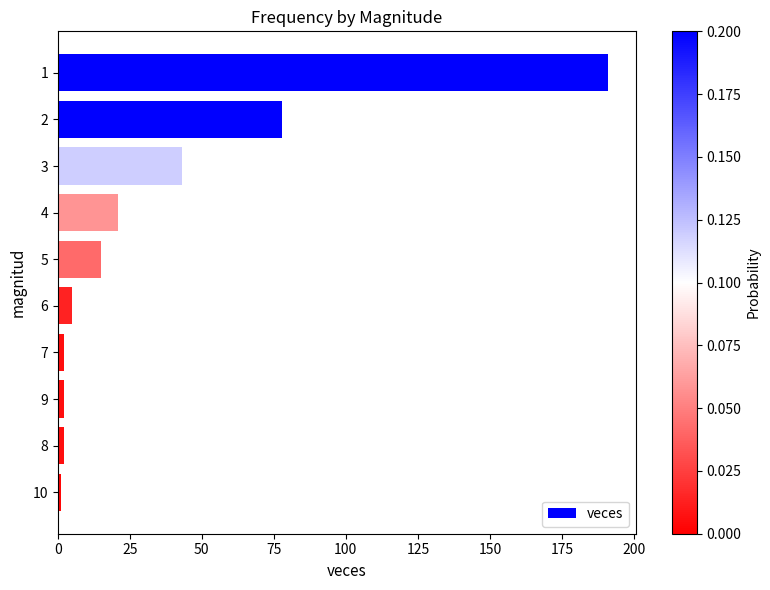

The chart shows a value of 2 at 9. True or false?

True